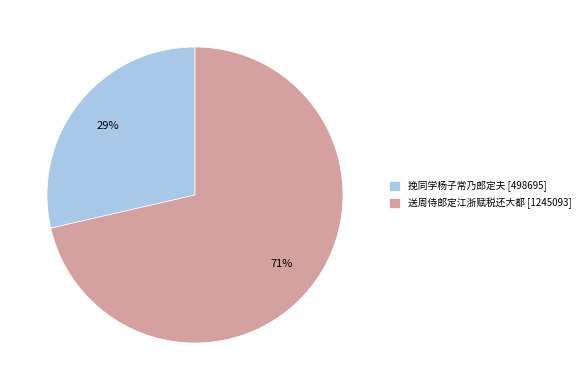

Between 送周侍郎定江浙赋税还大都 and 挽同学杨子常乃郎定夫, which is larger?

送周侍郎定江浙赋税还大都